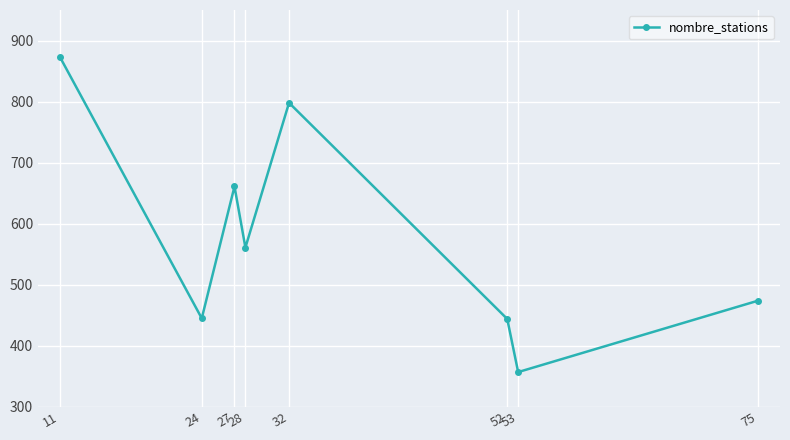

What is the sum of the values at 75 and 32?

1272